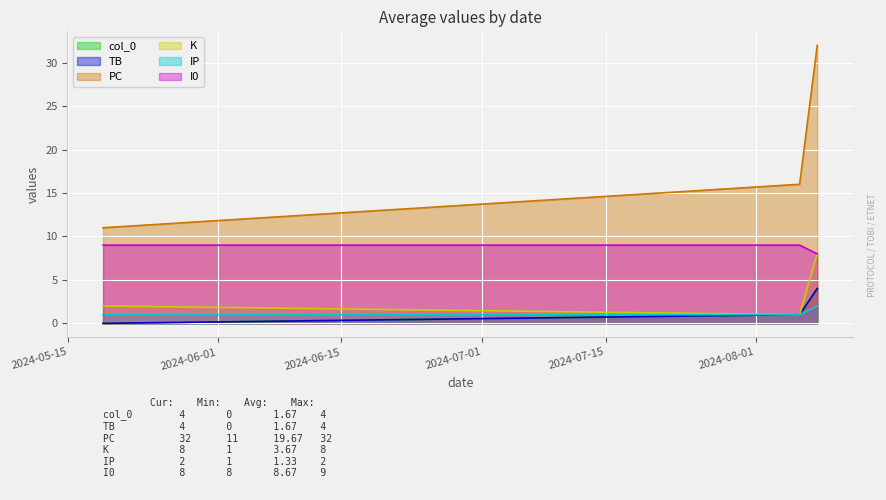

What are all the series names shown in the legend?

col_0, TB, PC, K, IP, I0